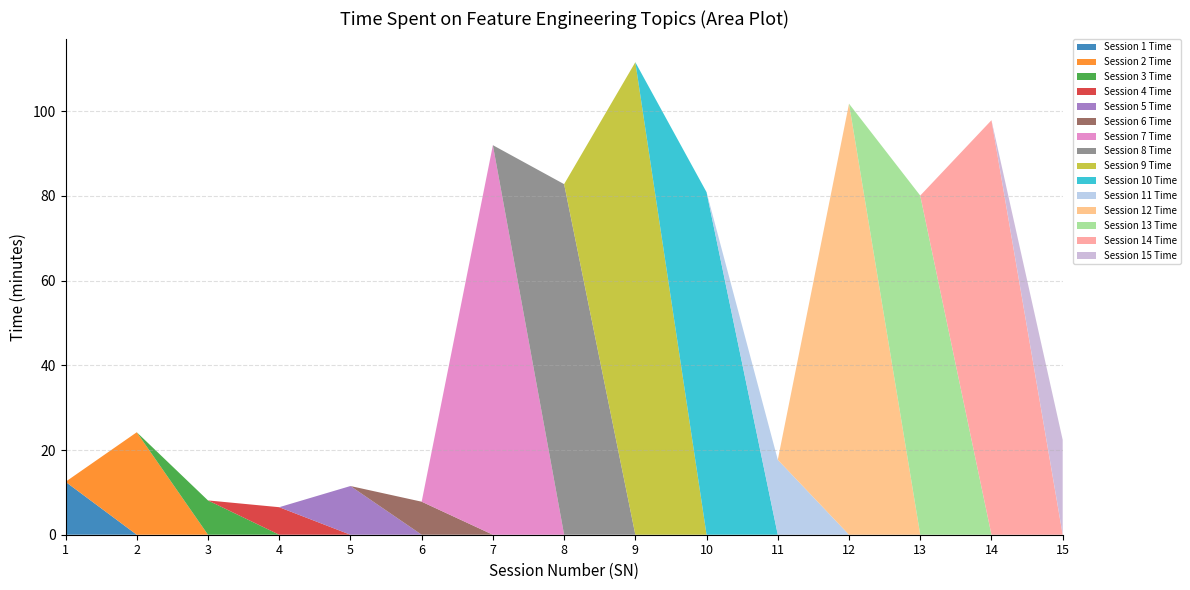

Reading left to right, list all the values displayed in this chart.

12.5	24.2	8.1	6.5	11.5	7.8	92.0	82.8	111.6	80.9	17.7	101.8	80.1	97.9	22.4